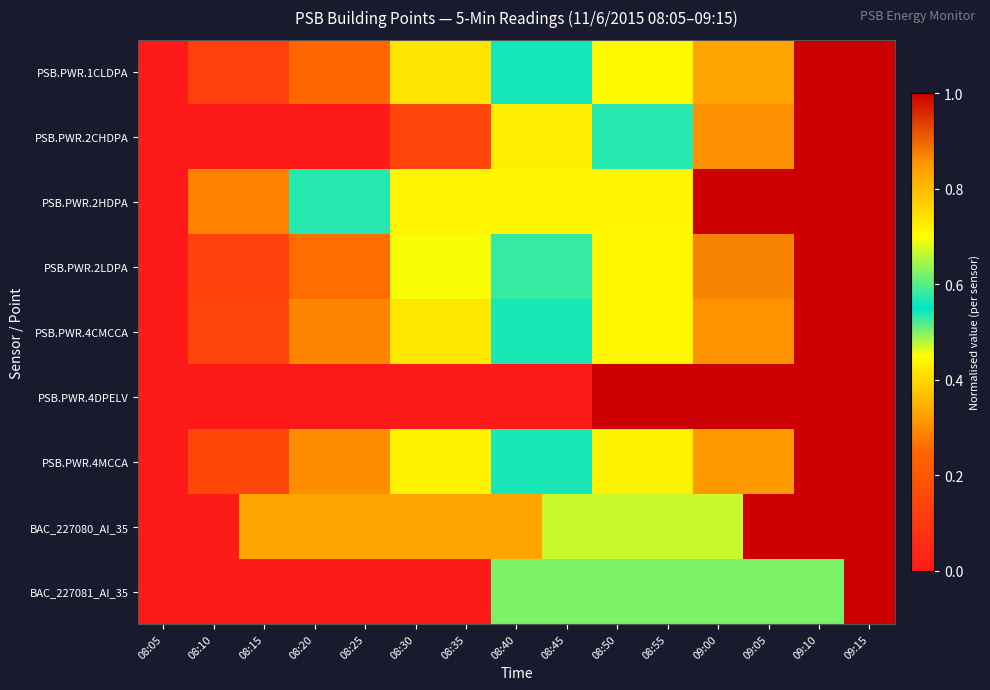

At which category is the sum across all series the highest?

09:15